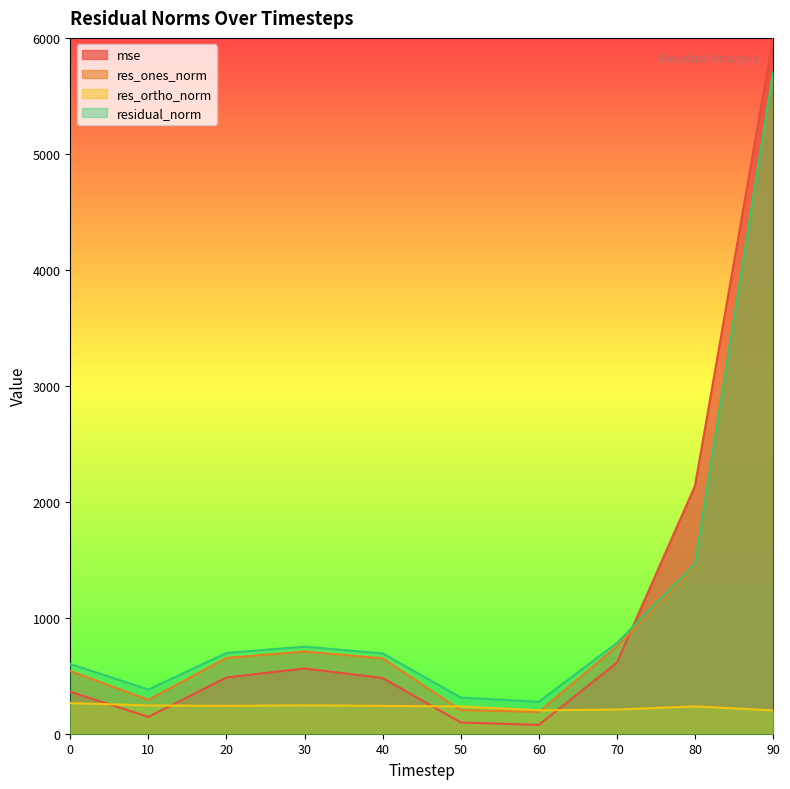

Where is mse nearest to the value 2989?

80